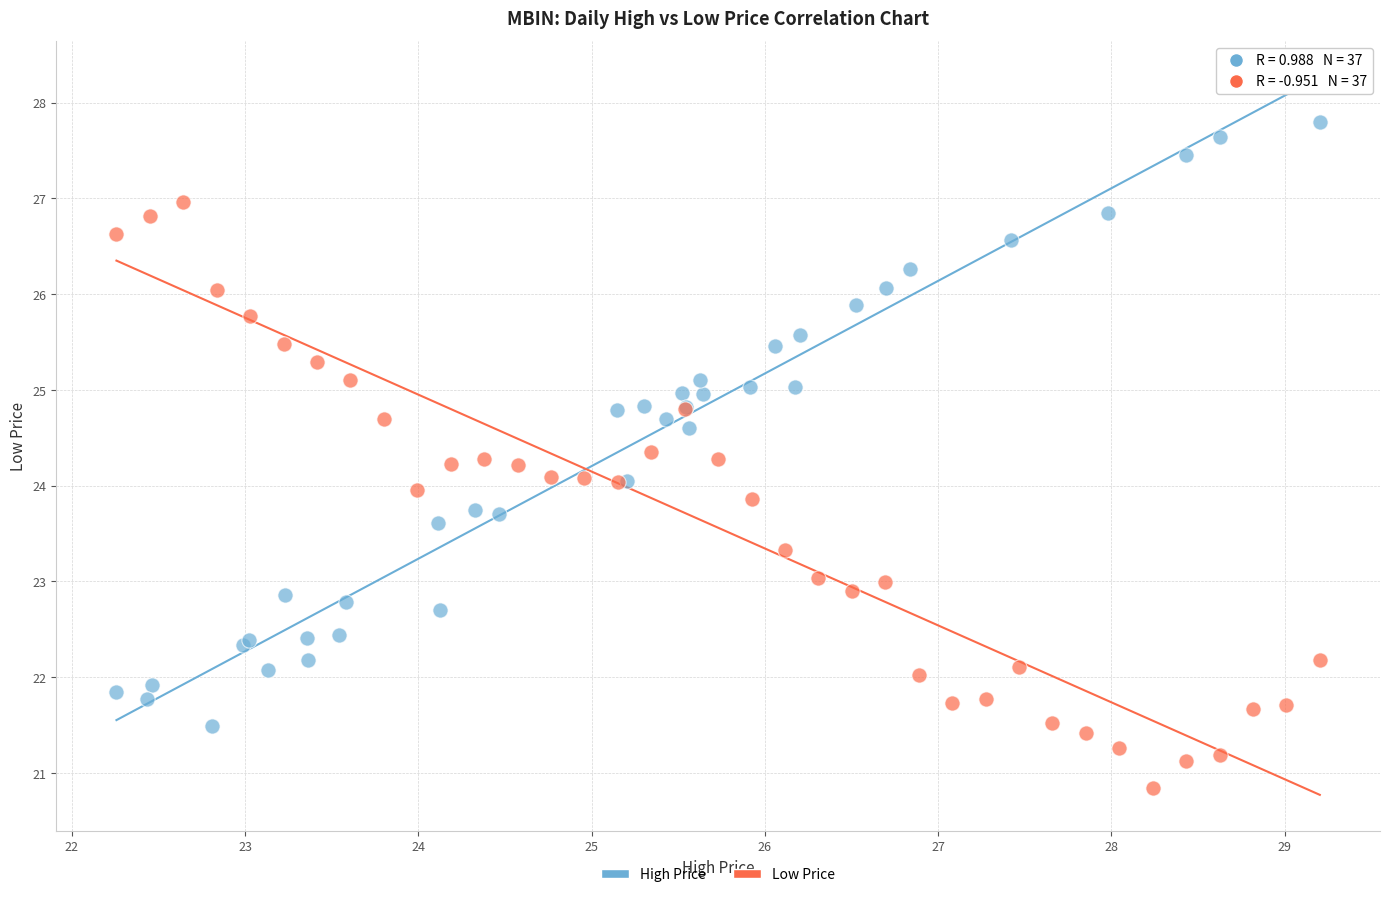

Which series has the widest spread of Y values?

High Price